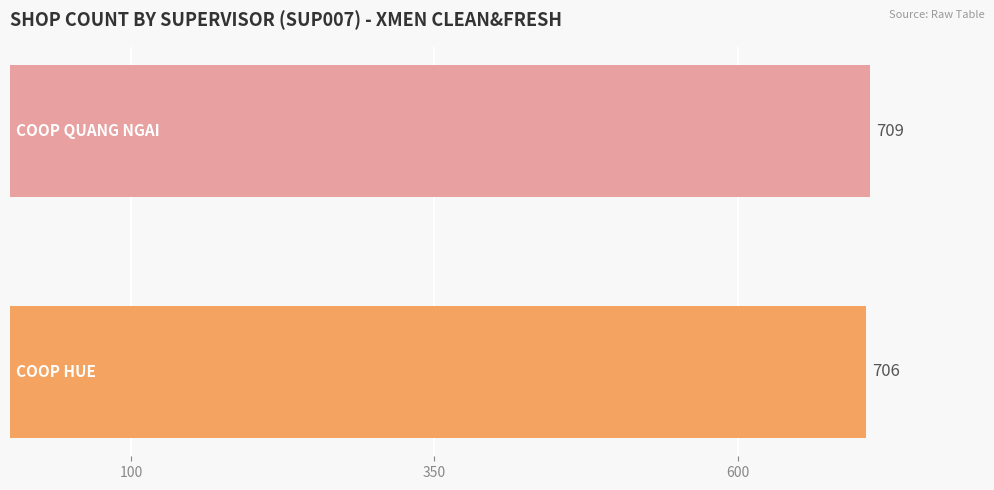

What is the sum of all values?

1415